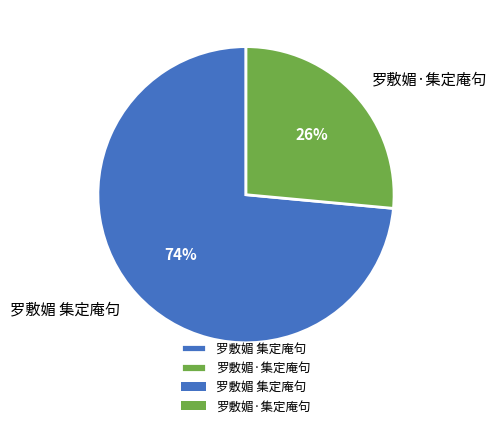

Do 罗敷媚·集定庵句 and 罗敷媚 集定庵句 together represent more than half of the pie?

Yes